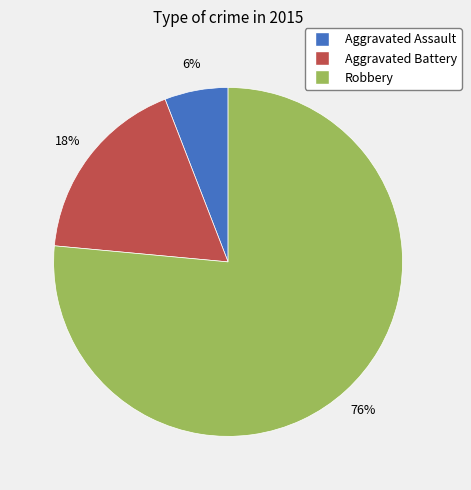

Is it true that Aggravated Assault is 21% of the pie?

False